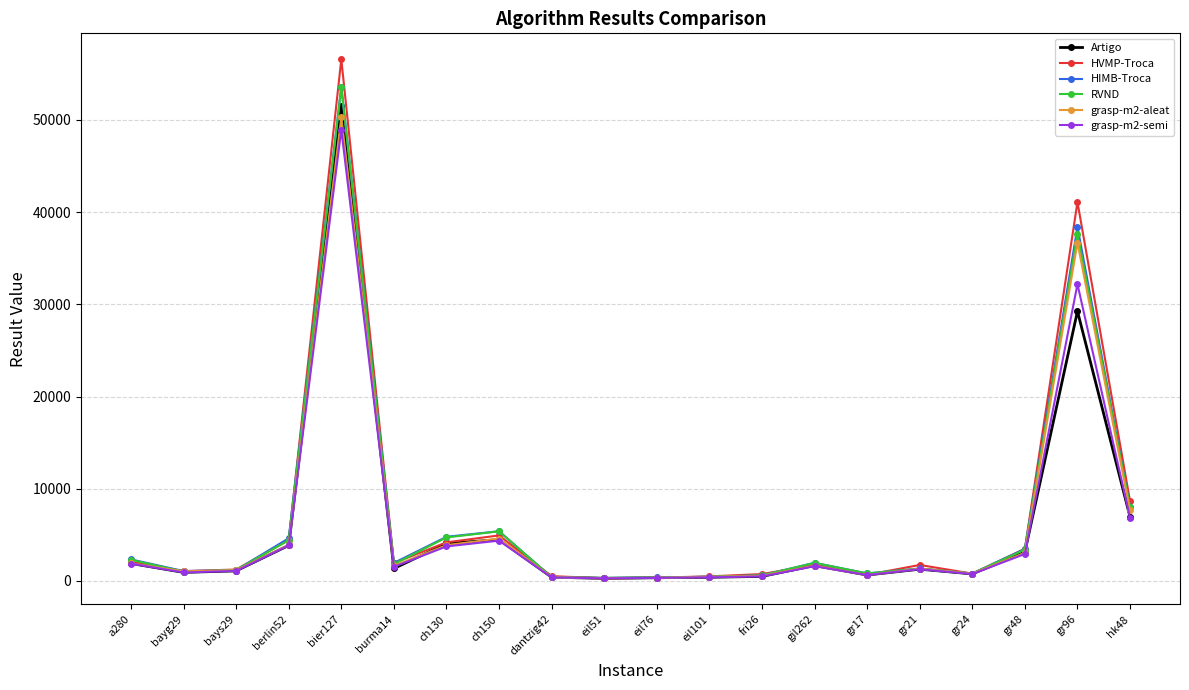

What is the difference between the maximum and minimum values in the Artigo series?

51264.0